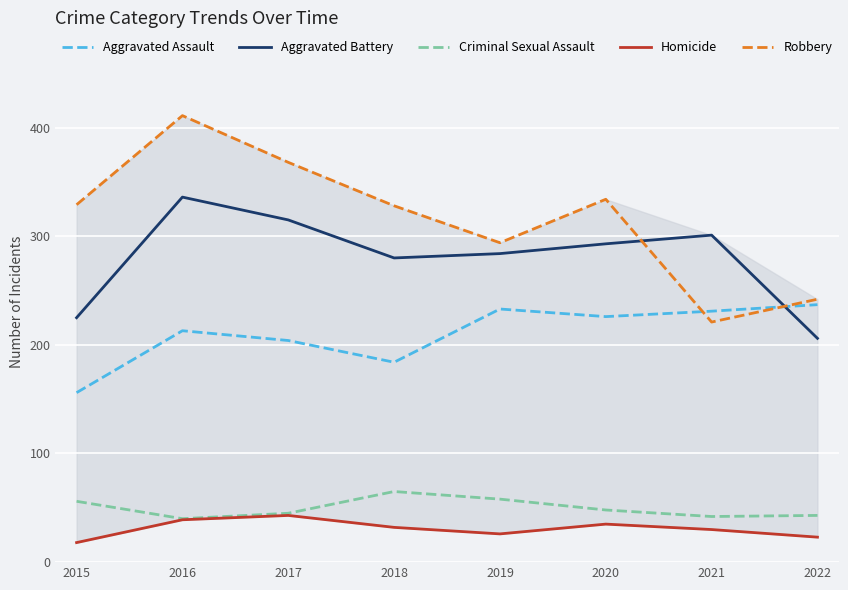

Is the value of Aggravated Battery at 2015 greater than the value of Robbery at 2017?

No